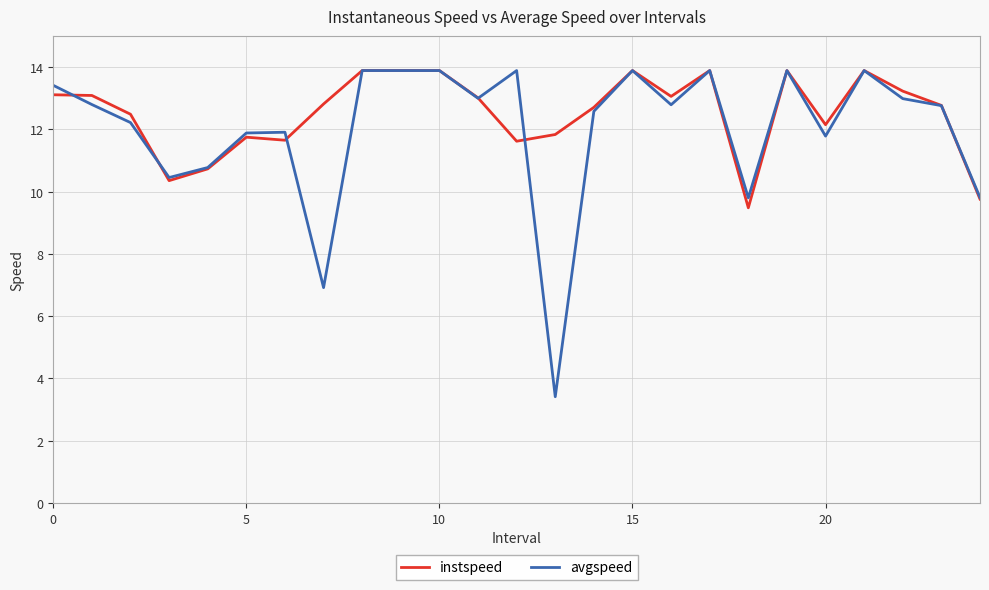

What is the smallest value displayed?

3.4